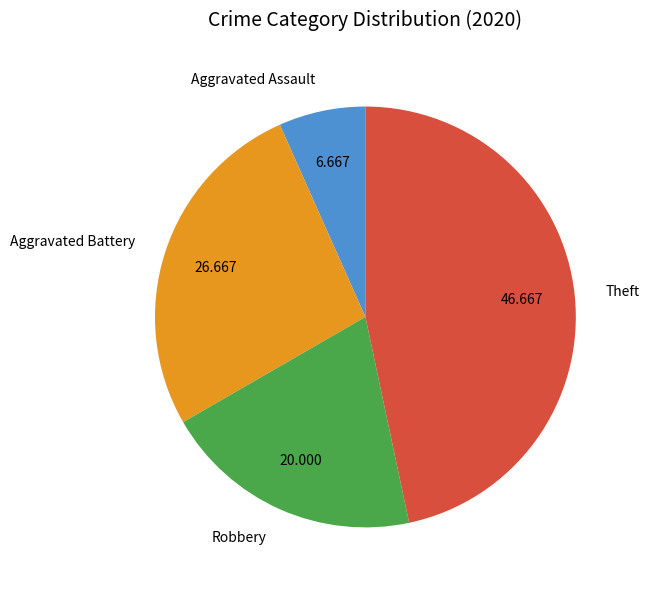

Which category has the biggest portion of the pie?

Theft